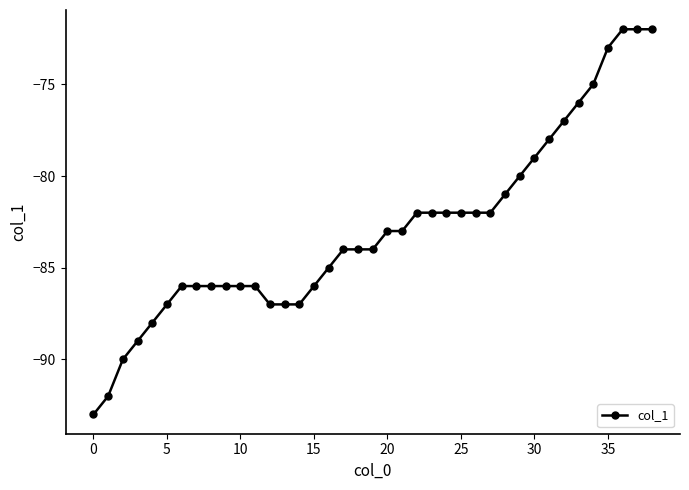

What is the difference between the maximum and minimum values?

21